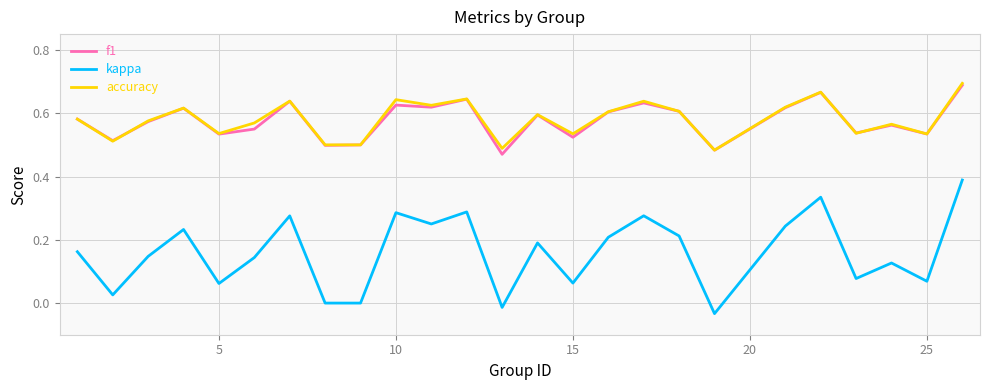

True or false: accuracy and kappa intersect in this chart.

False